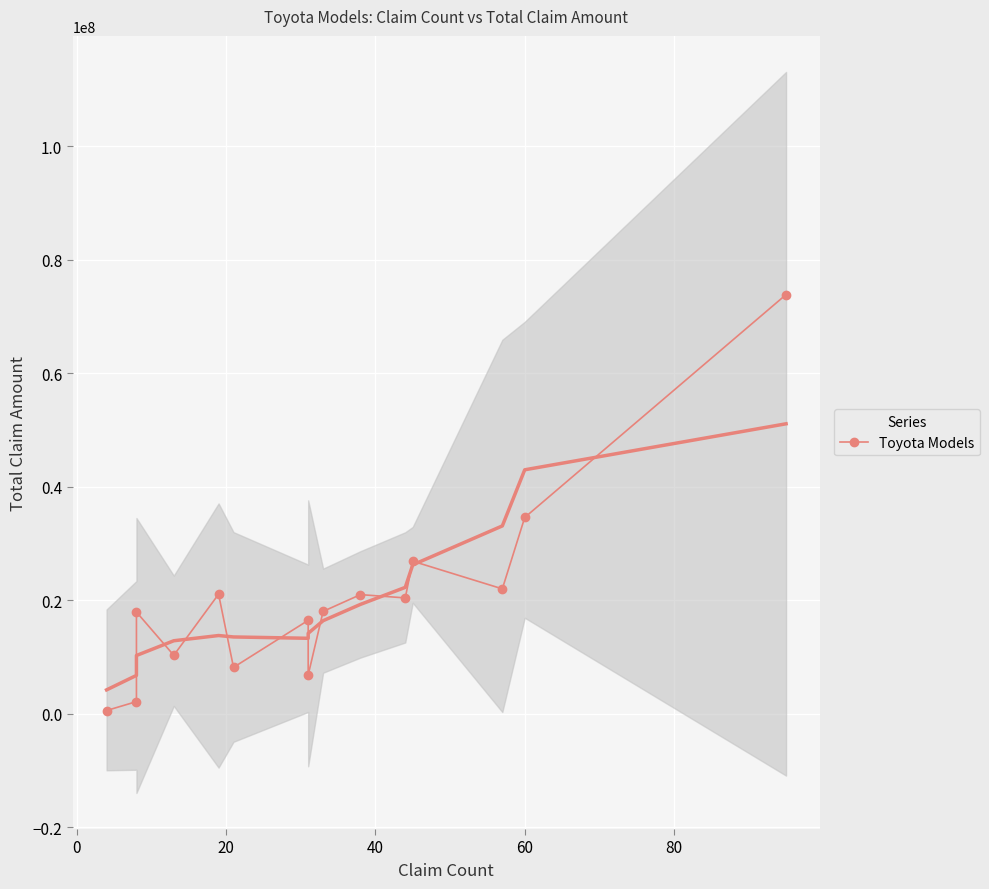

How many points are higher than both their immediate neighbors (excluding endpoints)?

5